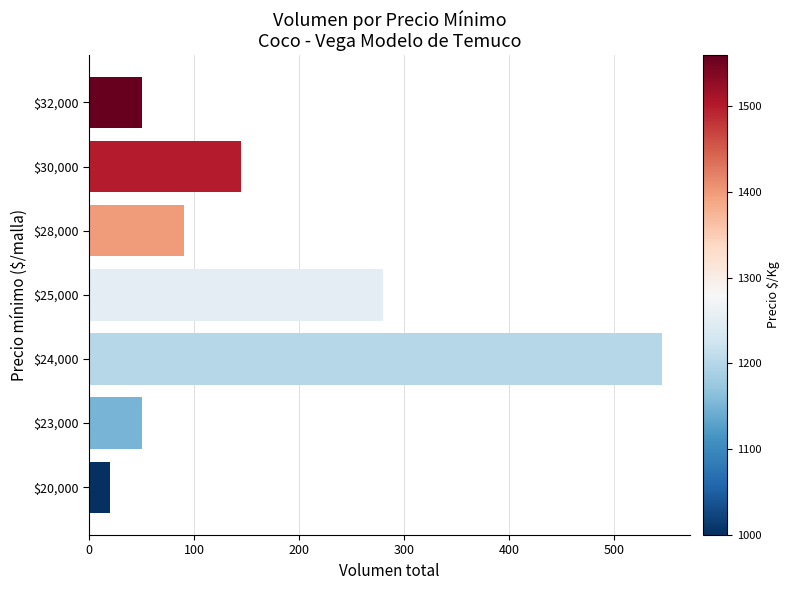

Reading bottom to top, what are all the values shown in this chart?

20	50	545	280	90	145	50